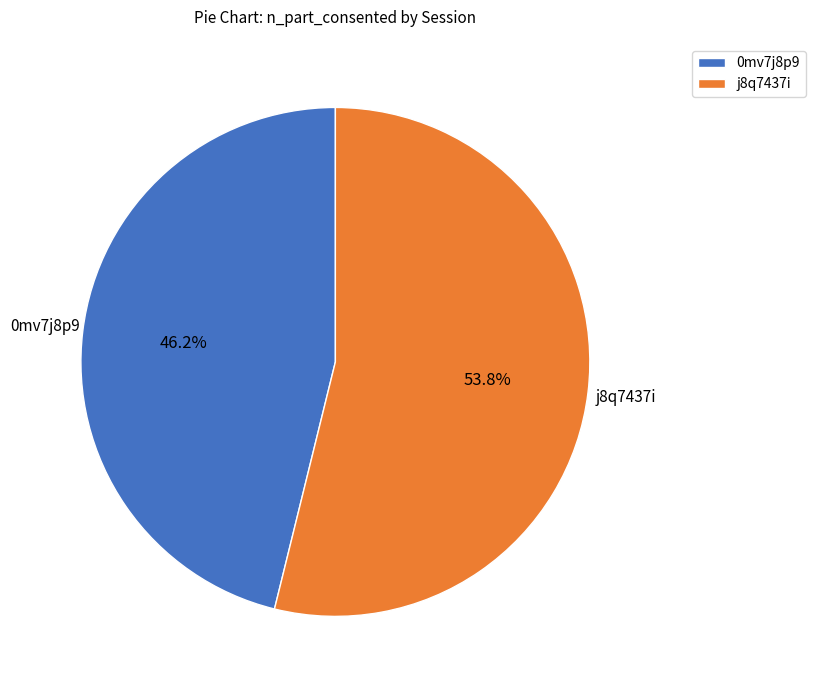

Is it true that 0mv7j8p9 is 46% of the pie?

True